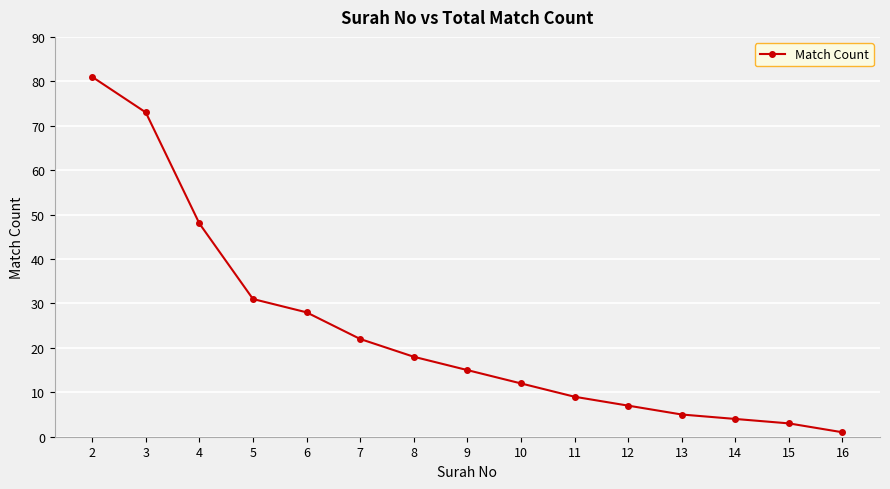

What is the difference between the maximum and minimum values?

80